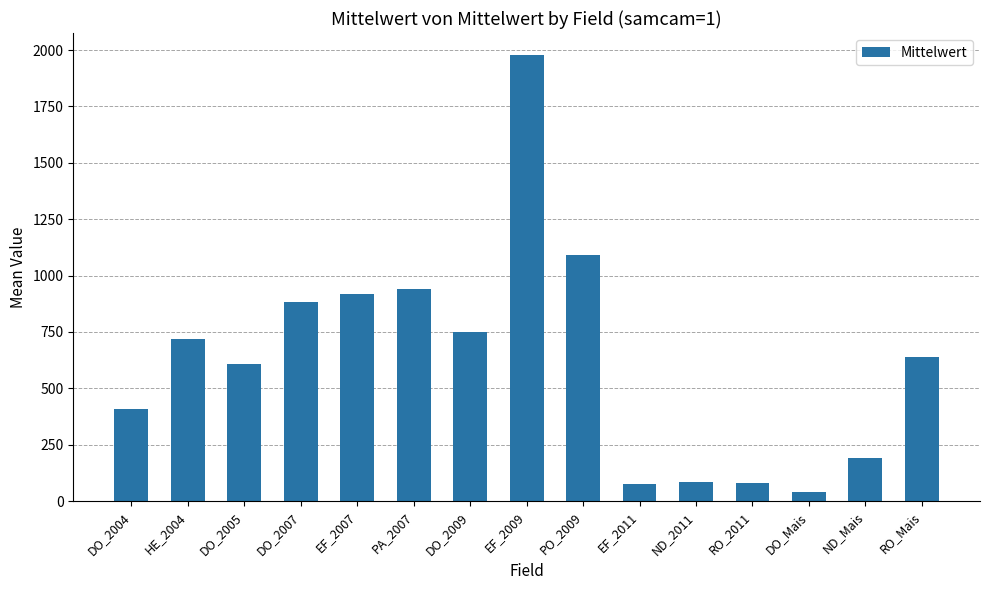

What is the ratio of the value at DO_2004 to the value at EF_2007?

0.4